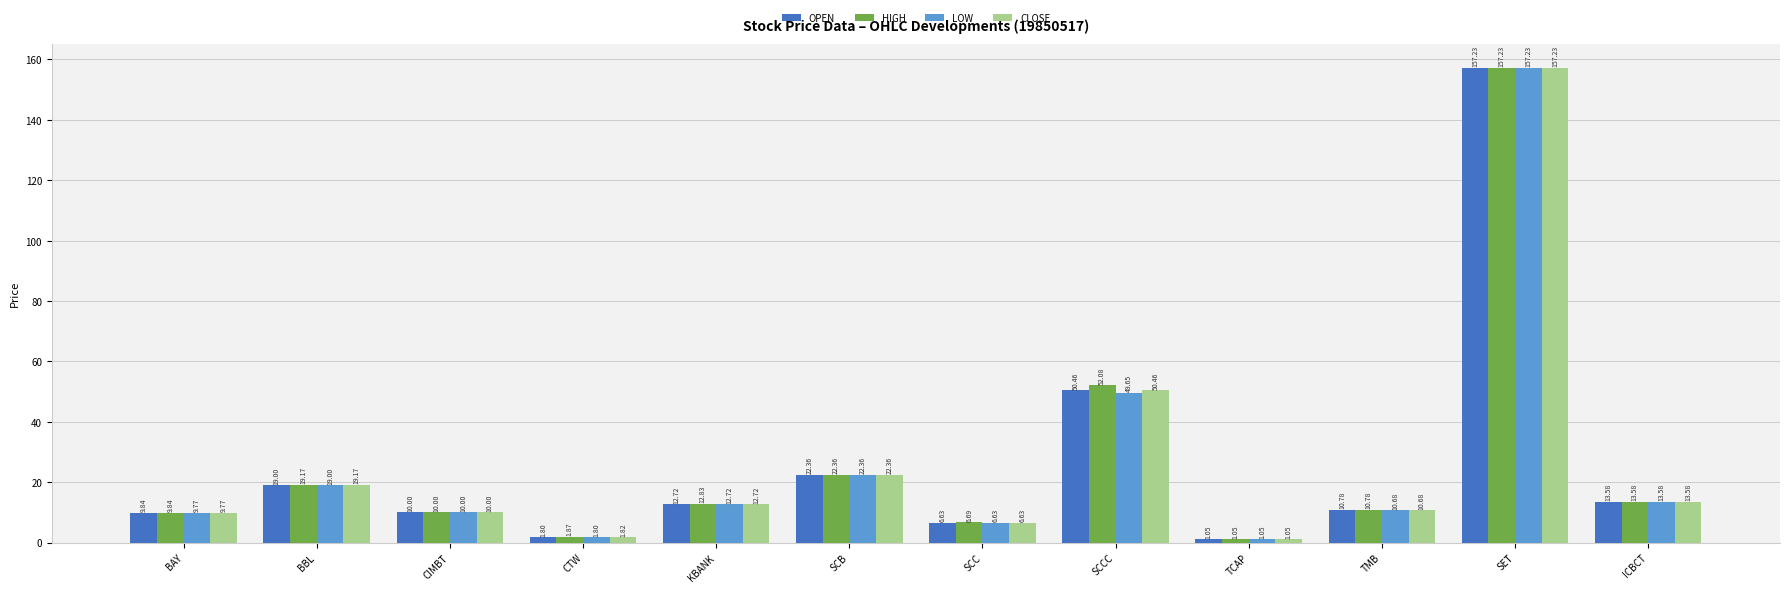

At which label does CLOSE reach its minimum?

TCAP